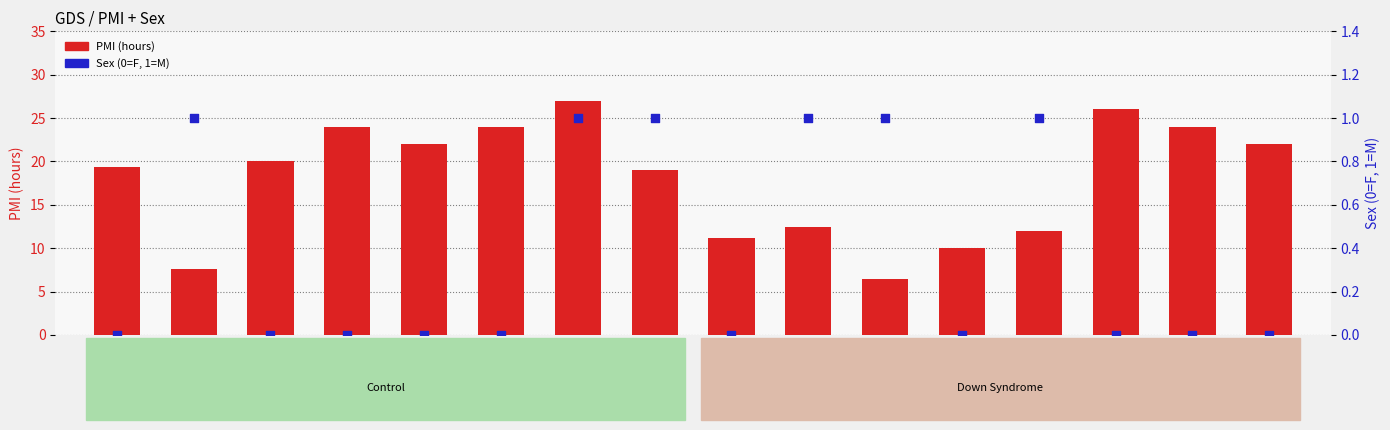

What are all the series names shown in the legend?

PMI (hours), Sex